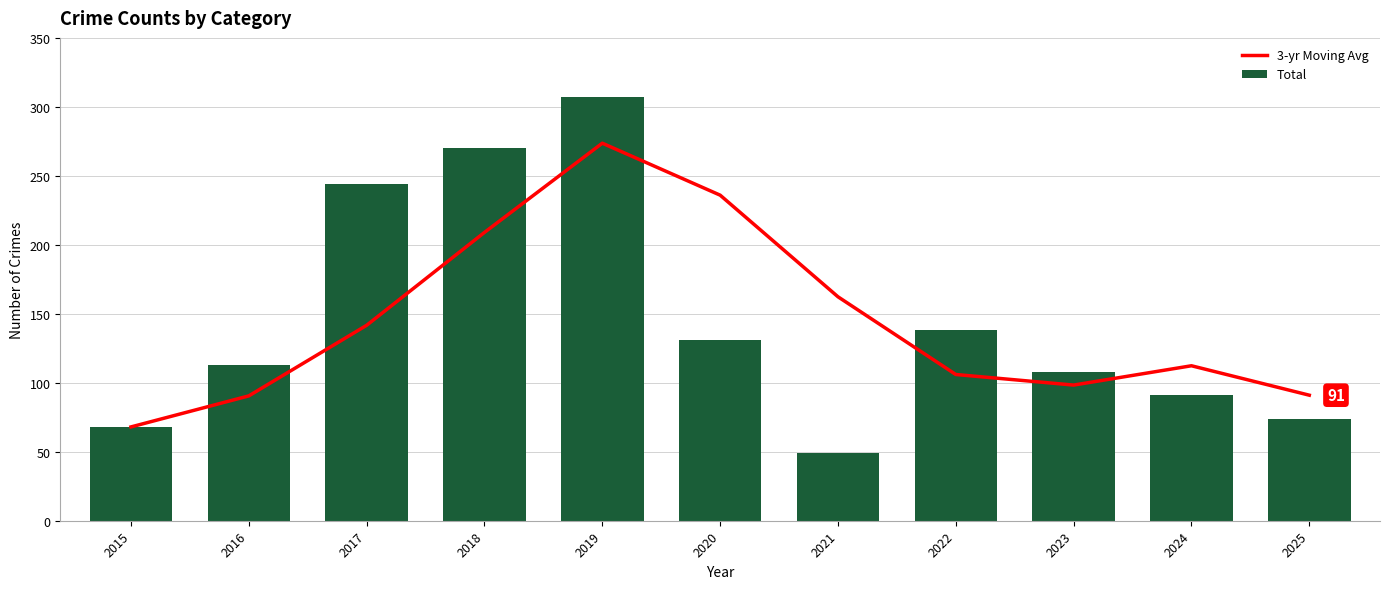

Is it true that 3-yr Moving Avg equals 155.9 at 2016?

False